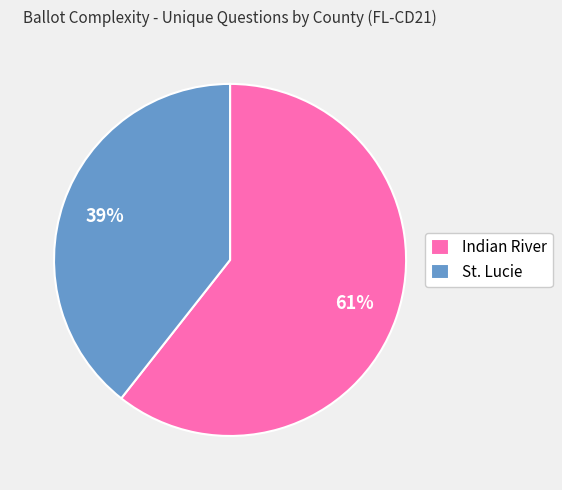

True or false: St. Lucie accounts for 39% of the total.

True